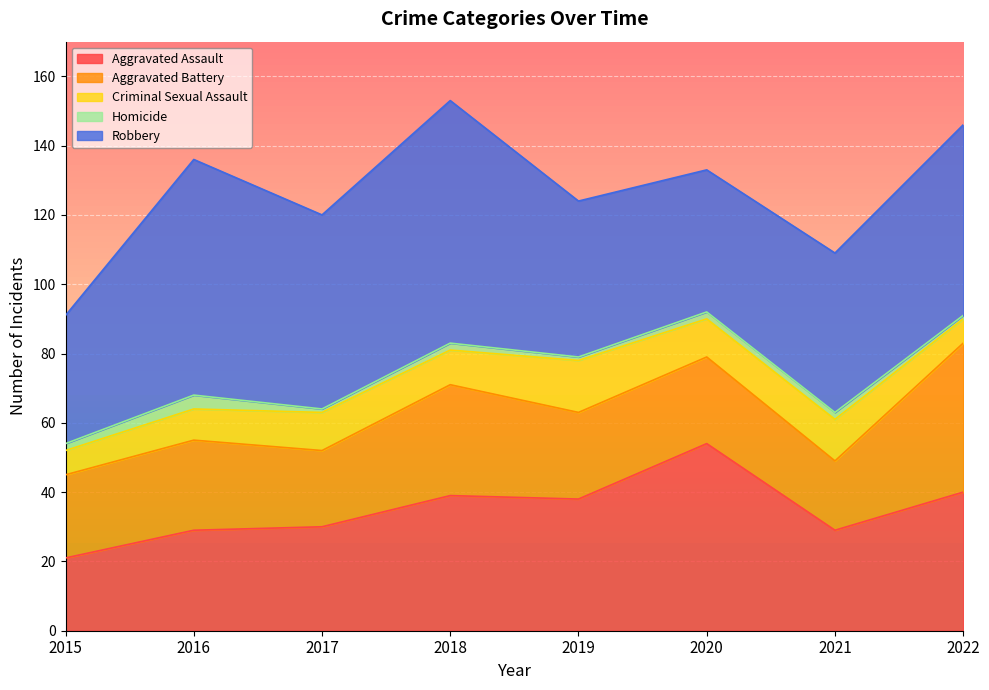

Does the chart display data point markers on the line(s)?

No